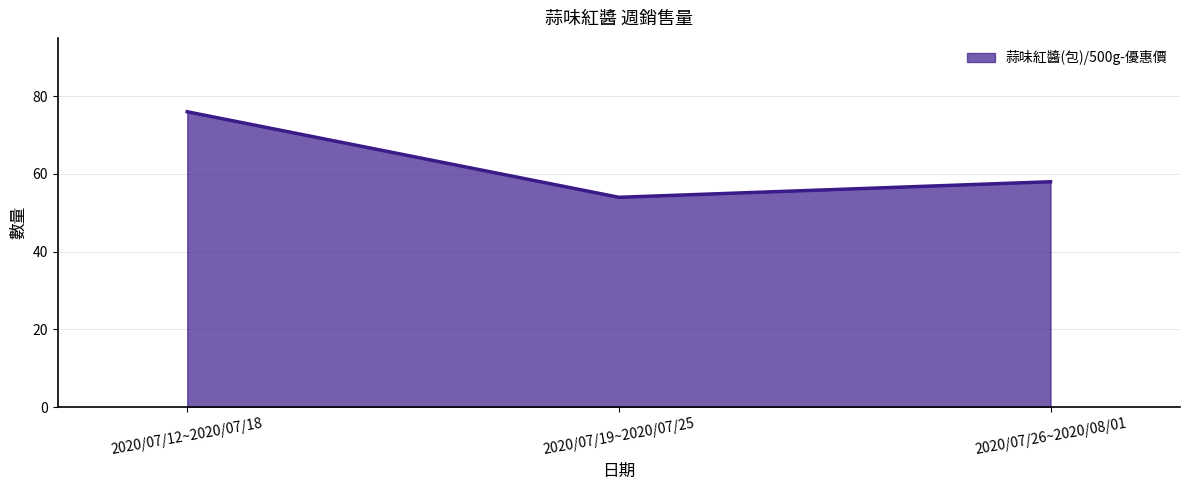

Rank the categories by value from highest to lowest.

2020/07/12~2020/07/18, 2020/07/26~2020/08/01, 2020/07/19~2020/07/25